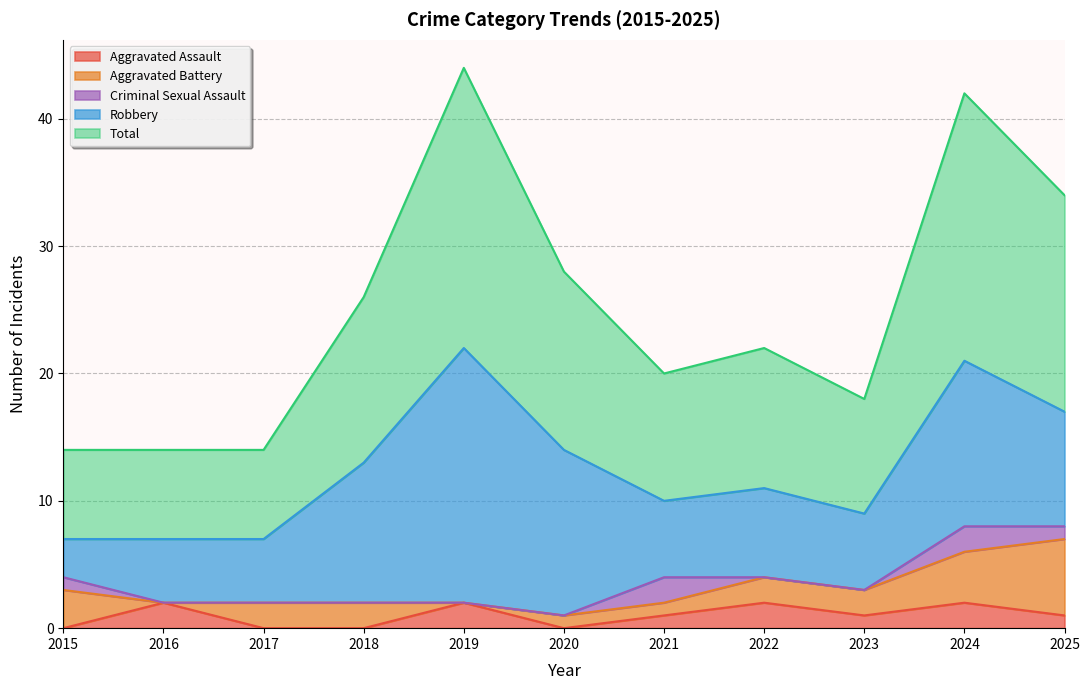

What is the spread (max minus min) of values at 2016?

7